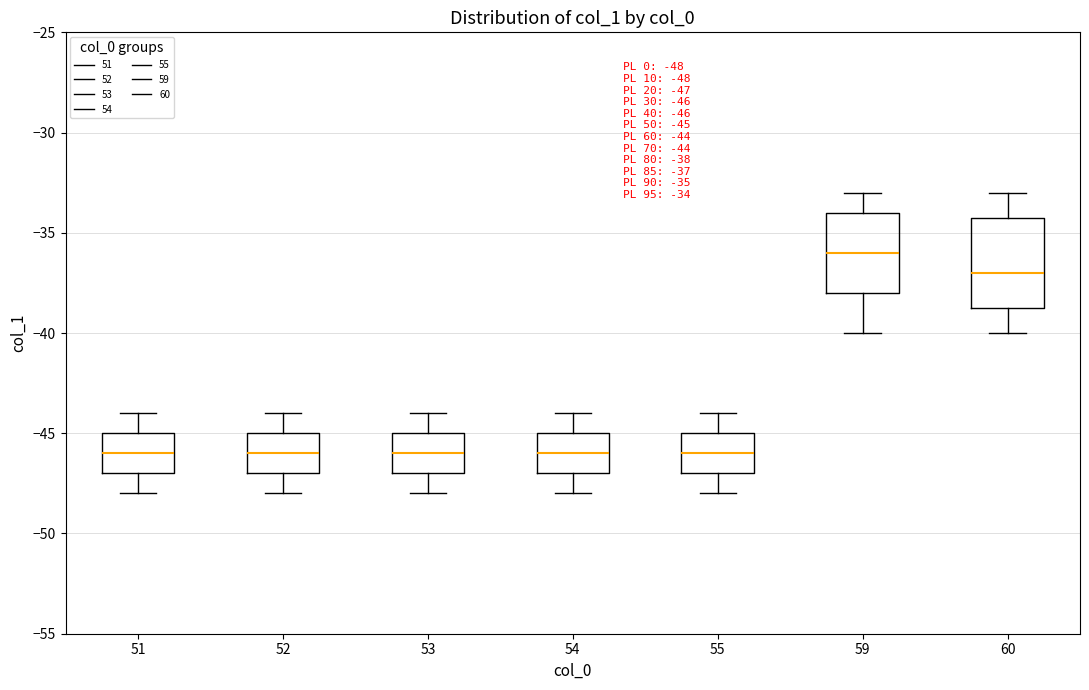

Which box is the tallest, from its lower edge to its upper edge?

60